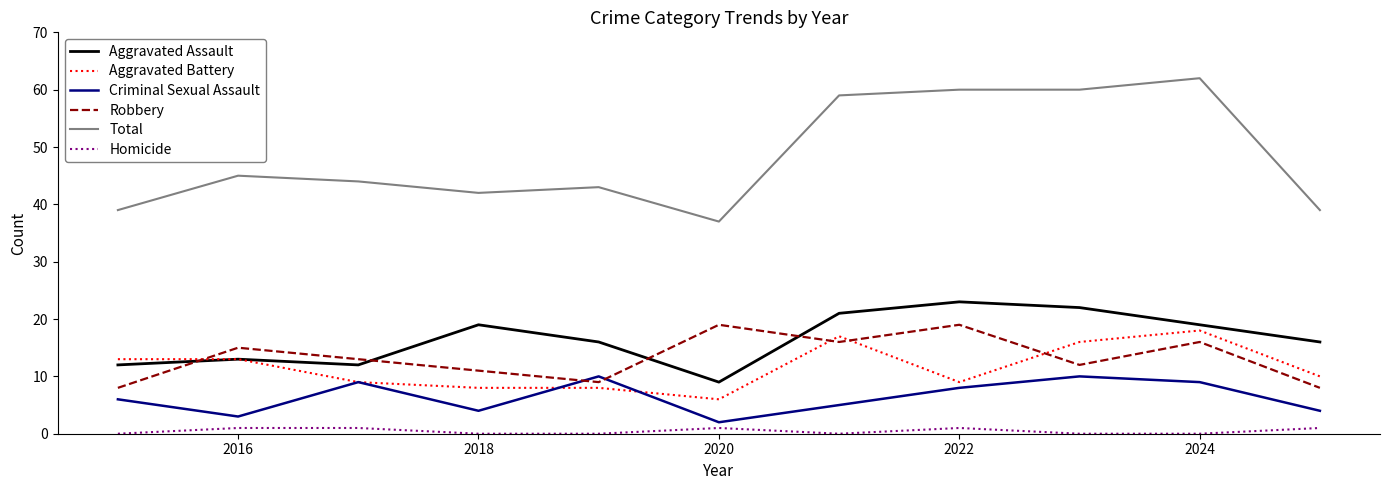

True or false: Robbery and Total cross at least once.

False